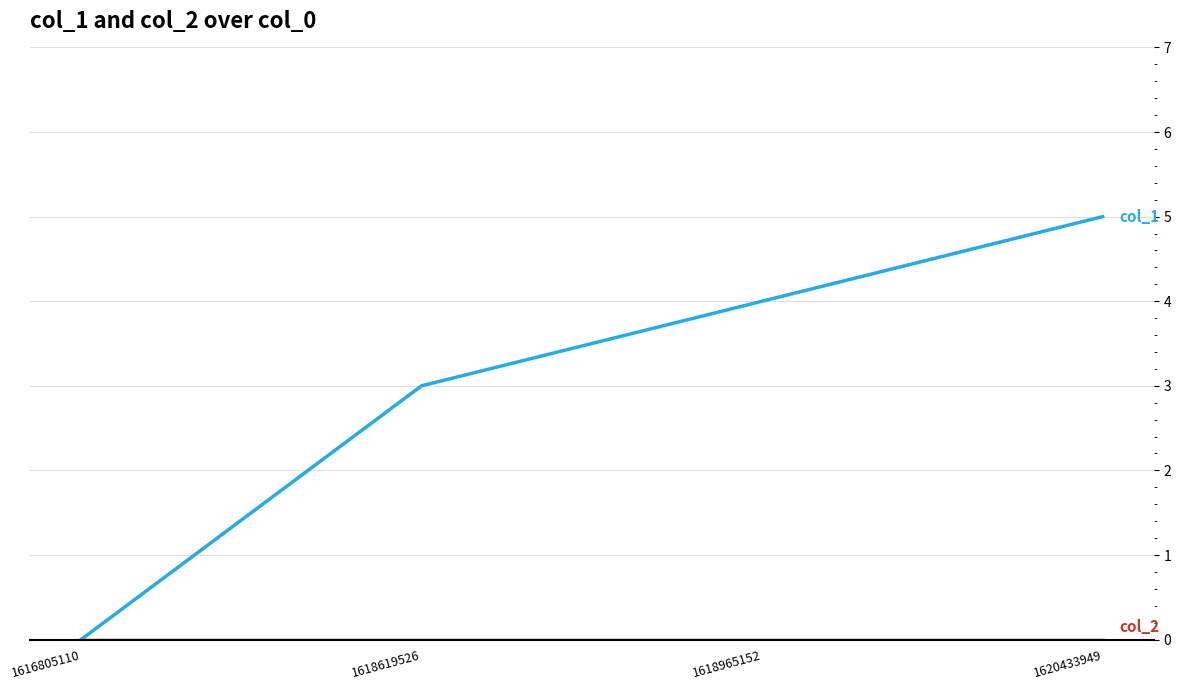

Count the number of categories in the chart.

4